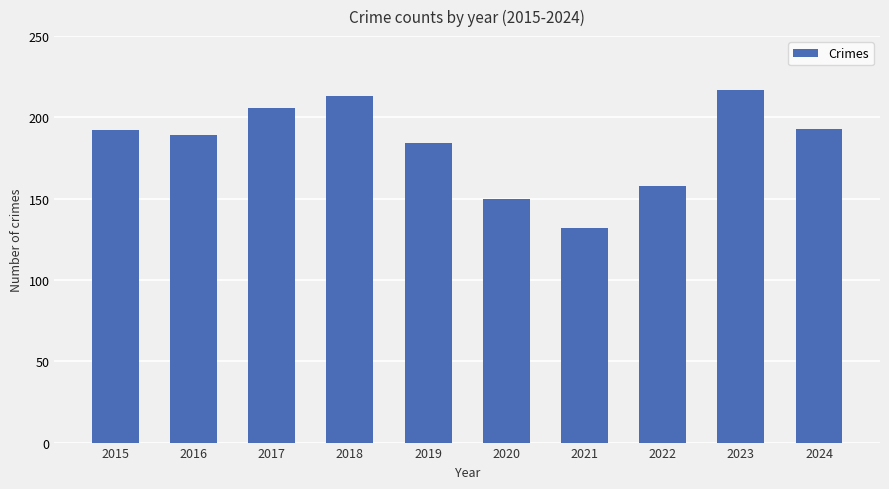

Which category has the highest value across all series?

2023